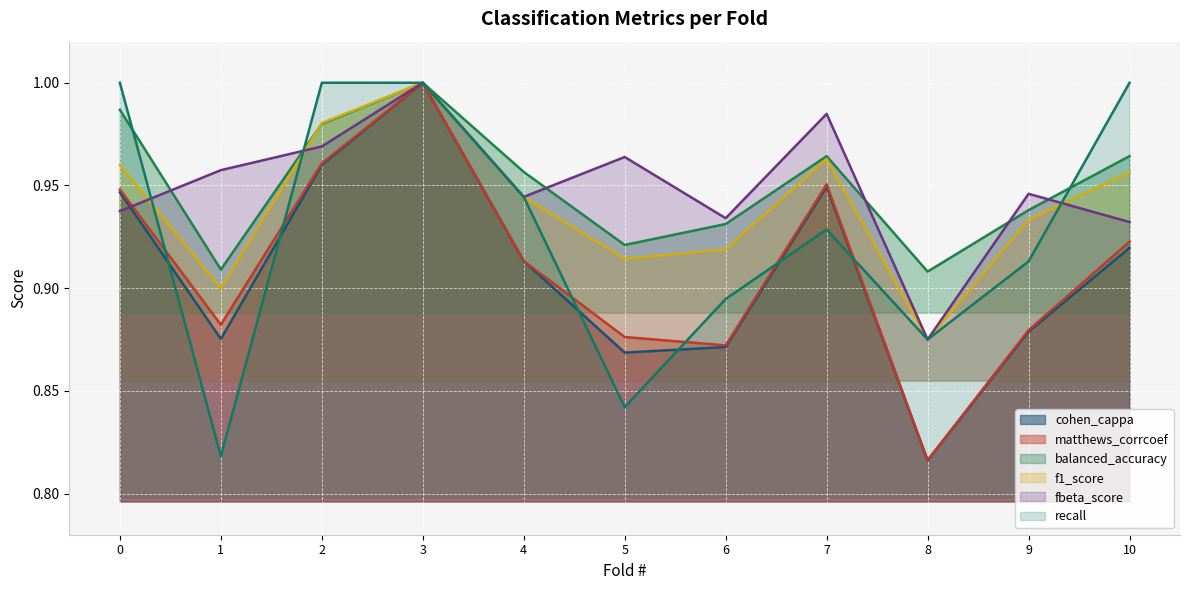

What are all the series names shown in the legend?

cohen_cappa, matthews_corrcoef, balanced_accuracy, f1_score, fbeta_score, recall